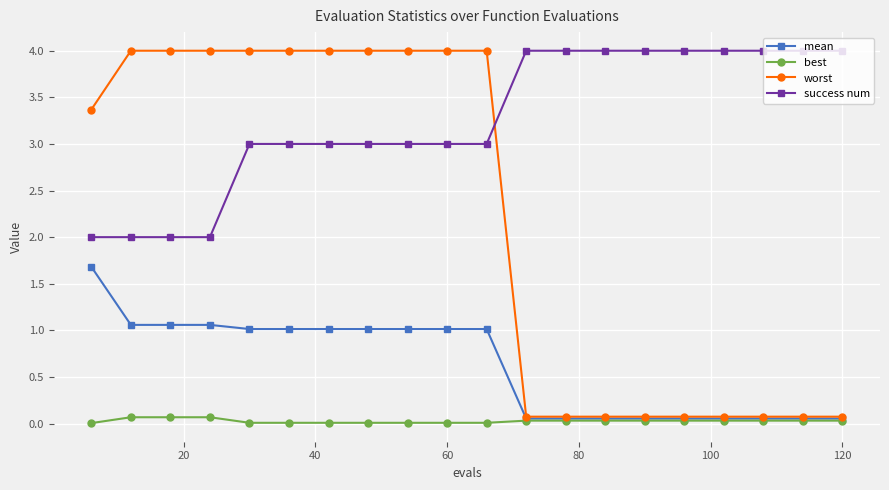

Which series has the widest spread of values?

worst